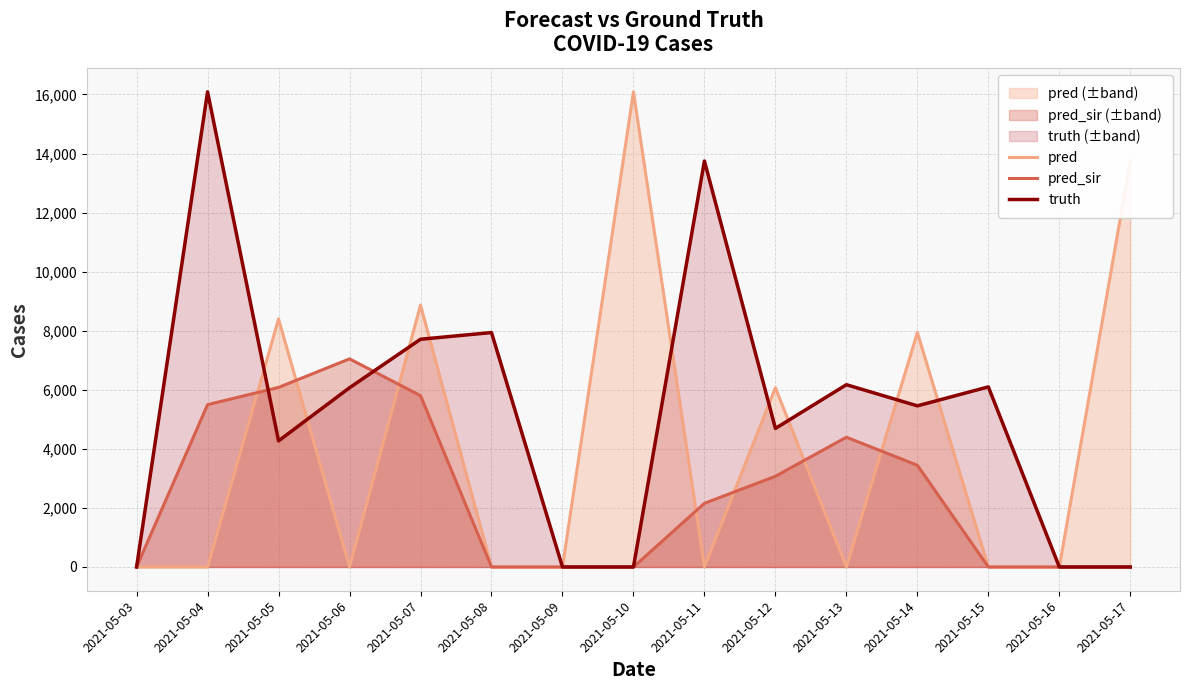

How many interior local peaks does the truth series have?

5